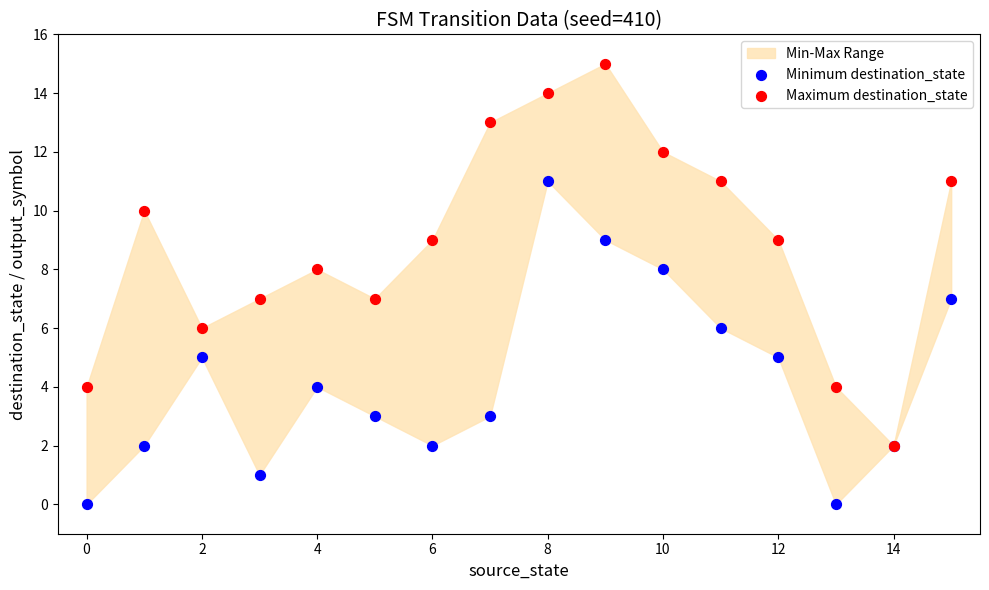

Which series has the largest Y range (max minus min)?

Maximum destination_state